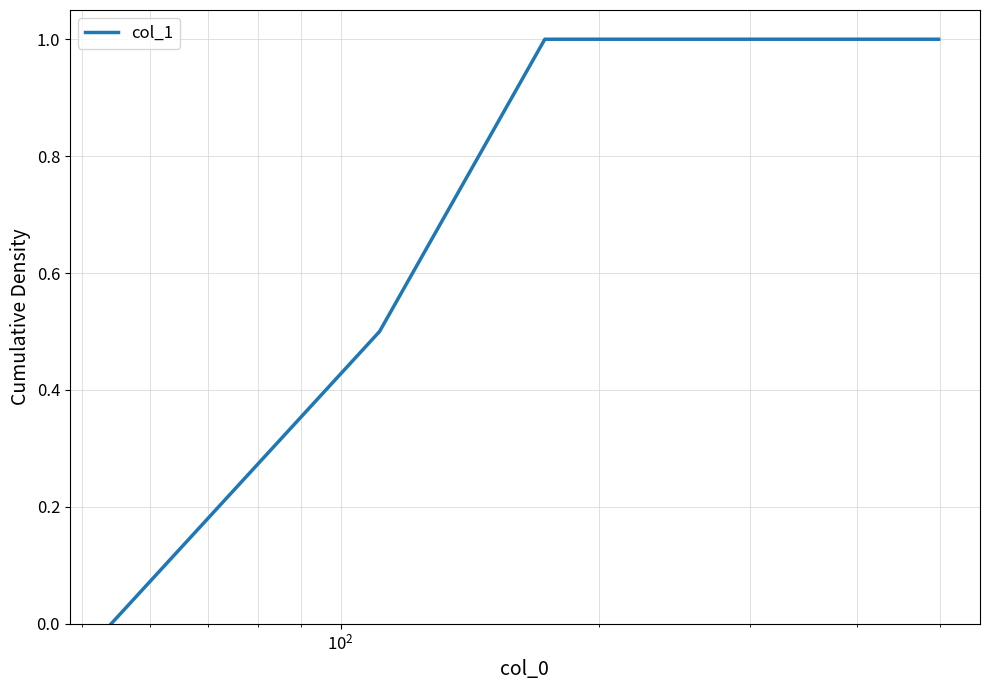

What is the greatest value displayed?

1.0